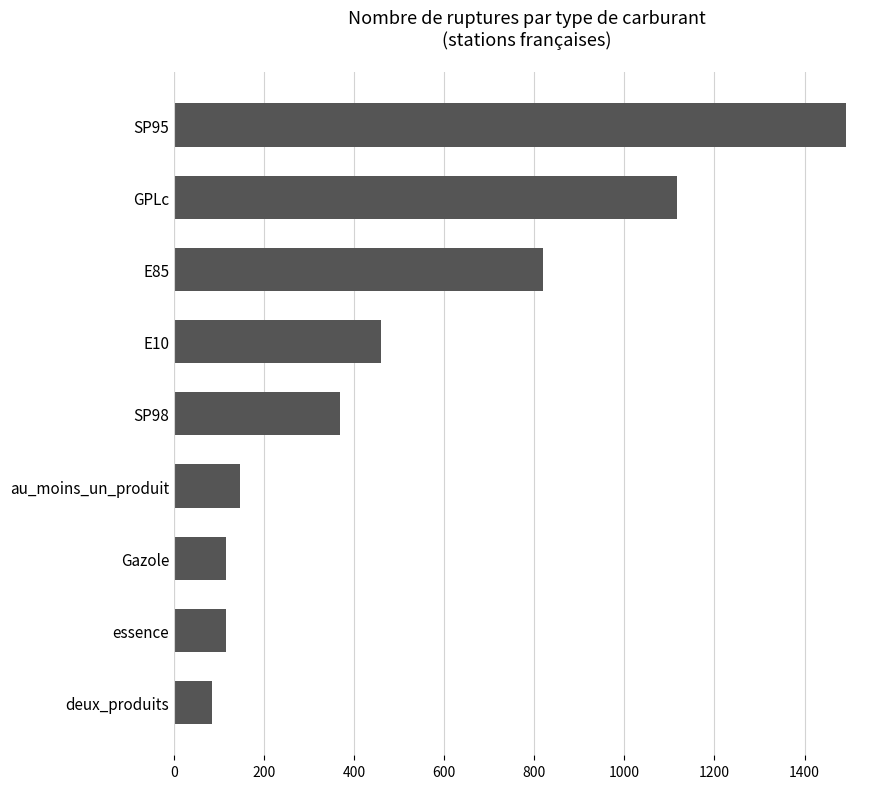

Are the bars horizontal?

Yes